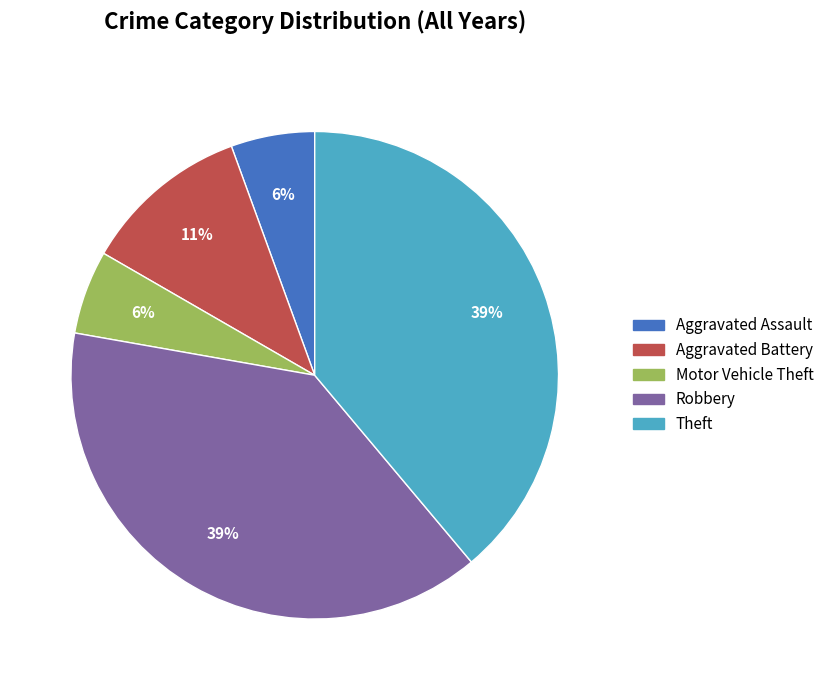

Is the sum of Robbery and Motor Vehicle Theft greater than half?

No